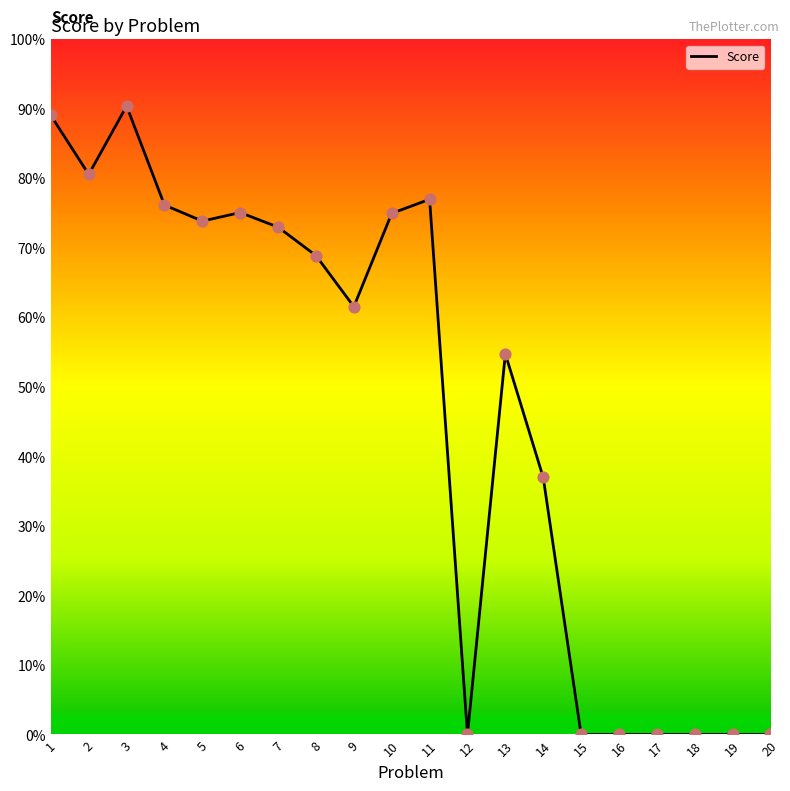

What is the change in value from 2 to 16?

-1.4